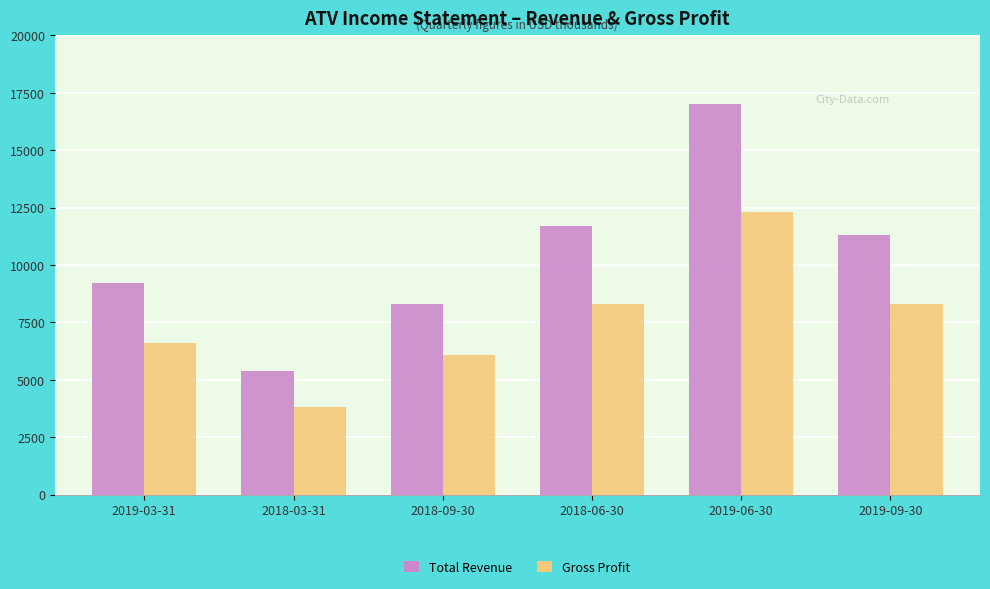

What is the minimum value shown in the chart?

3800